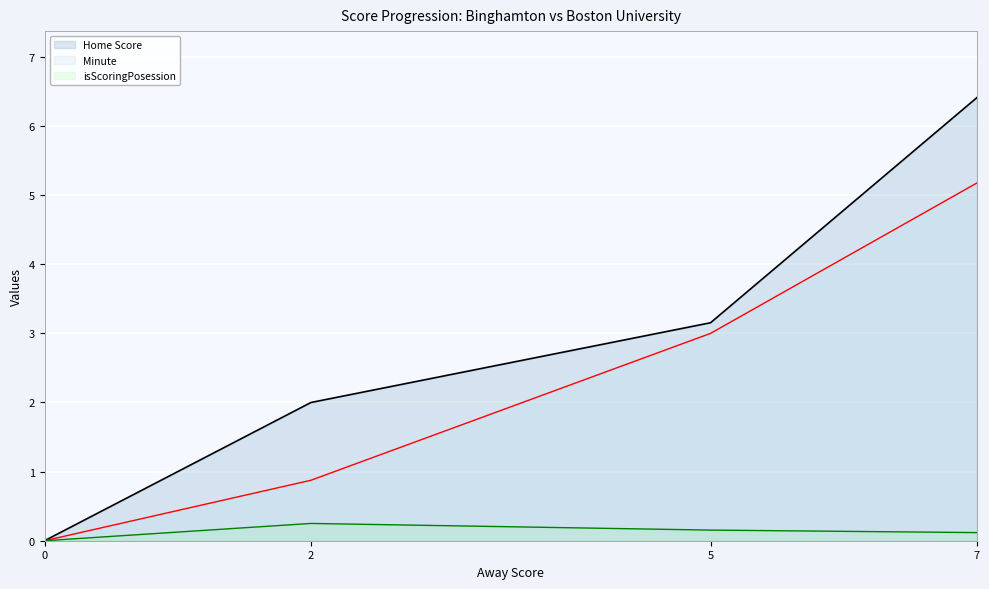

Between 2 and 5, which series saw the biggest shift?

Minute